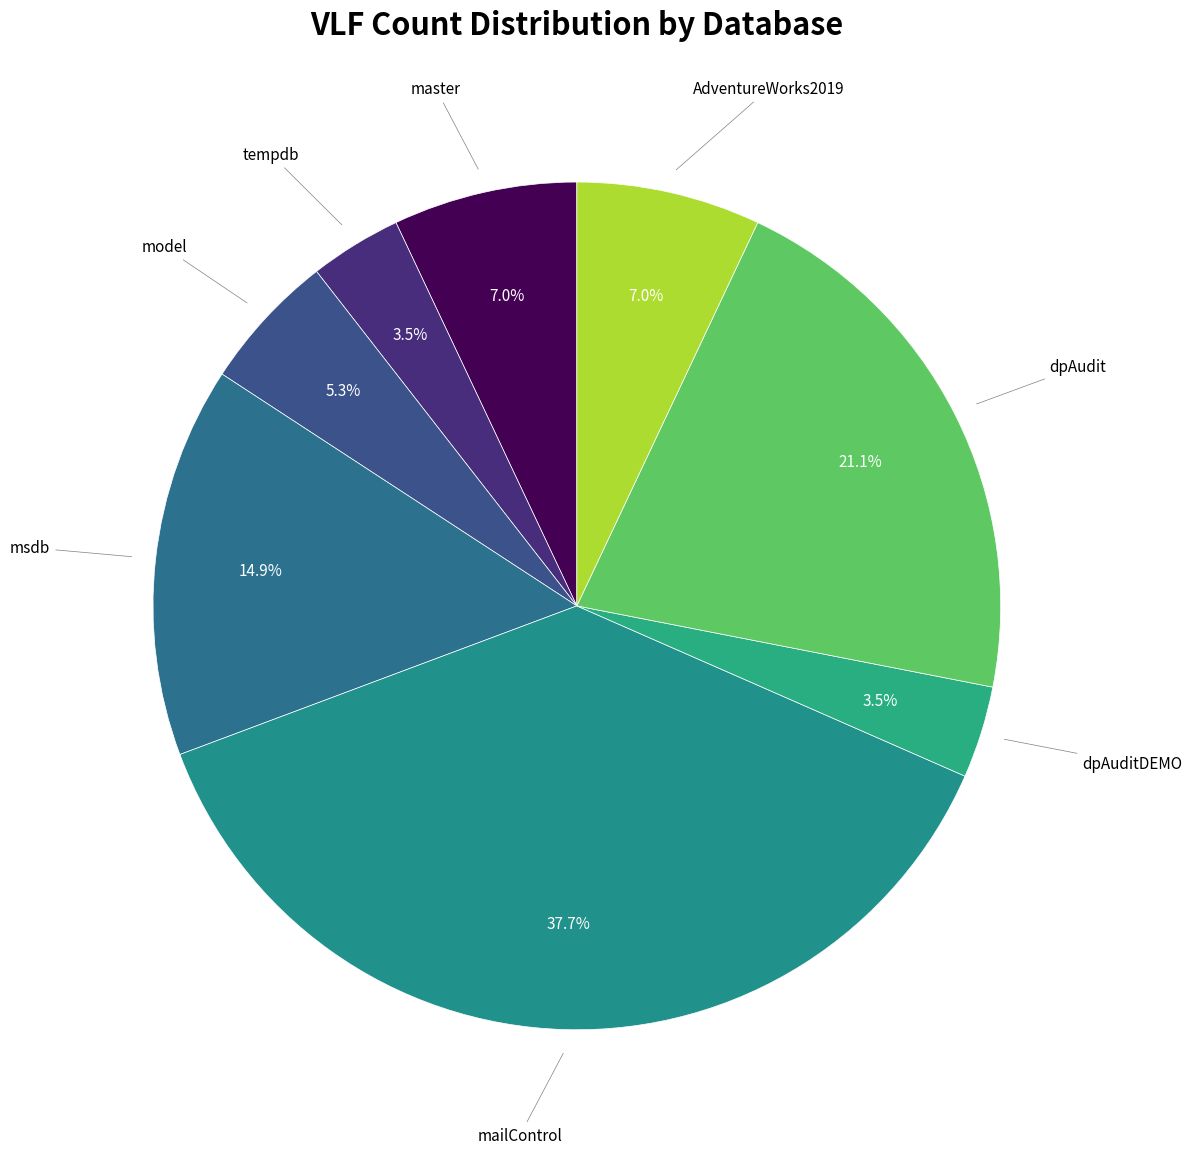

How many segments does this pie chart have?

8